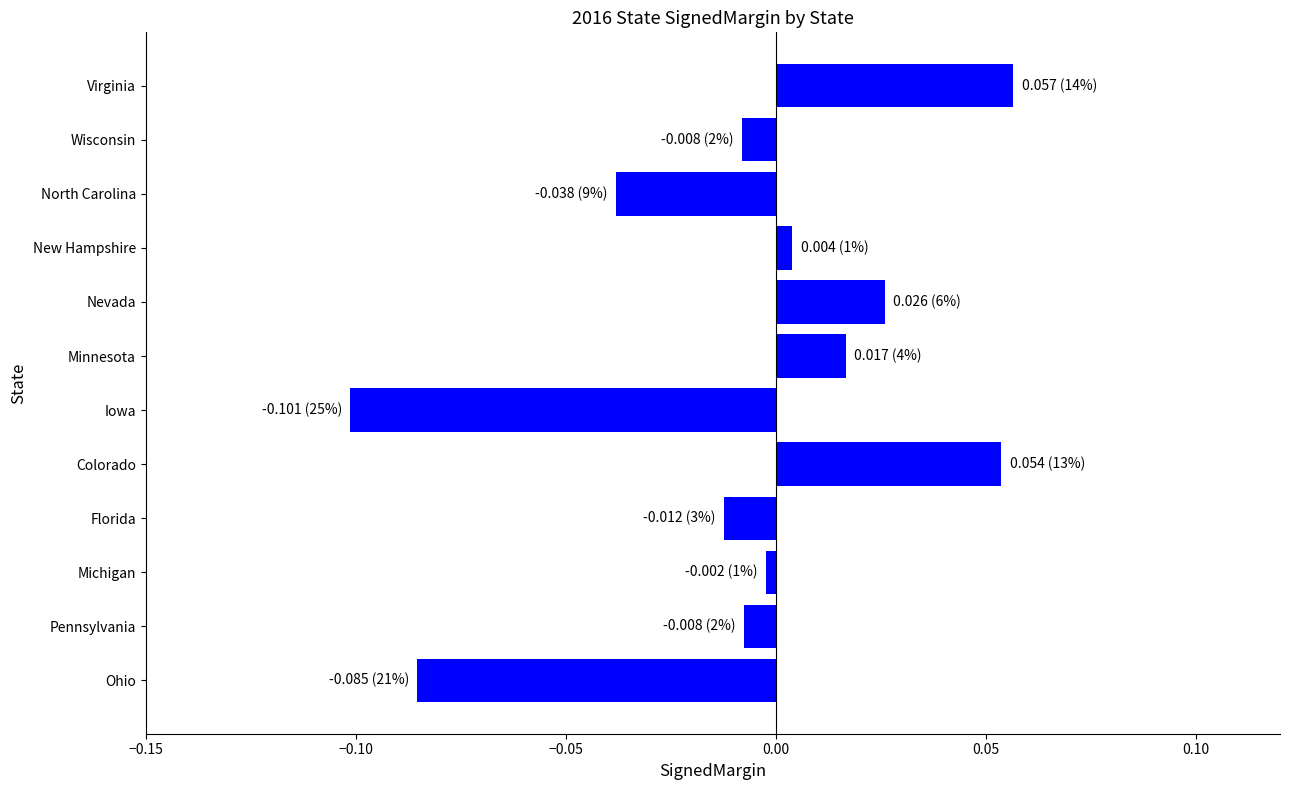

The chart shows a value of -0.0 at North Carolina. True or false?

True